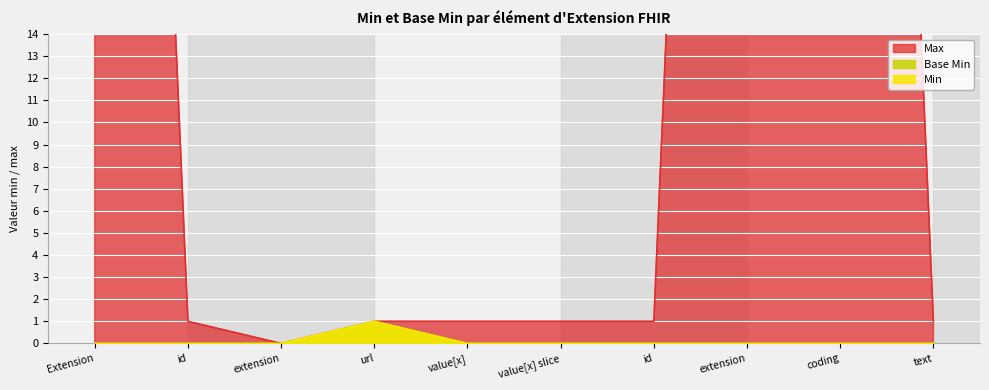

Count the number of categories in the chart.

10